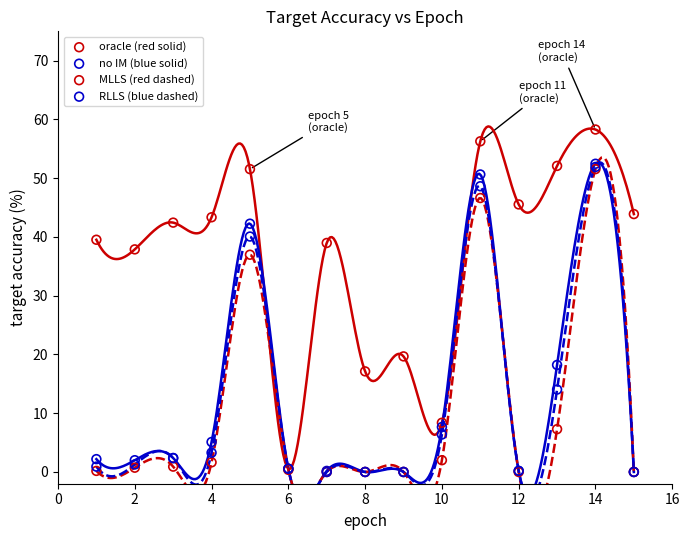

Across all series, what Y value is closest to 29?

37.0